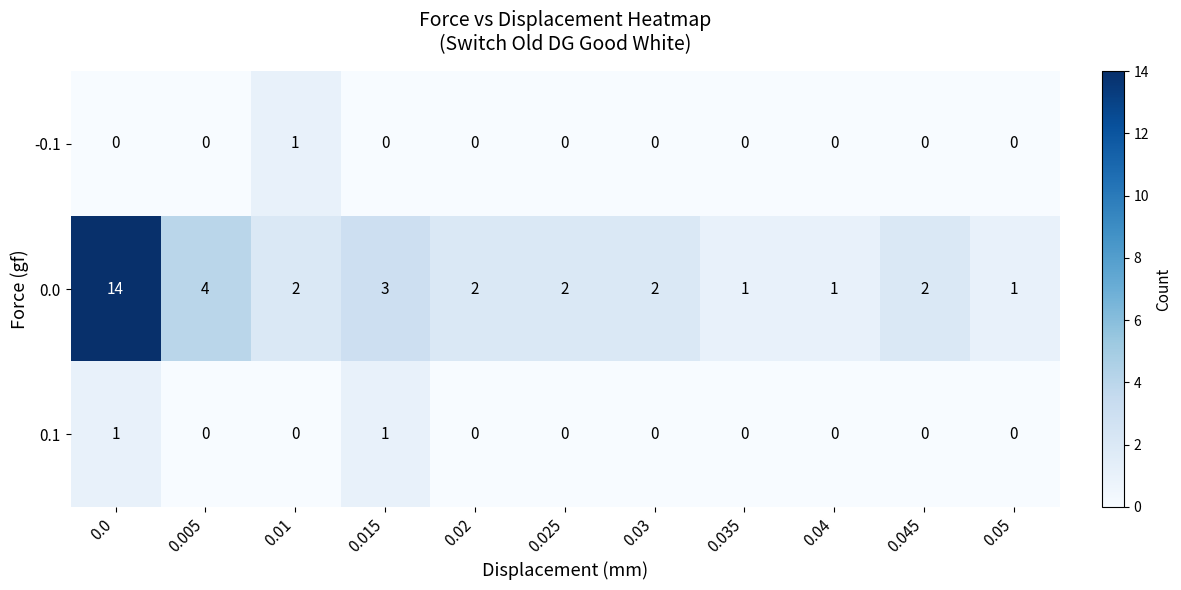

What is the difference between the maximum and second lowest values in the 0.0 series?

13